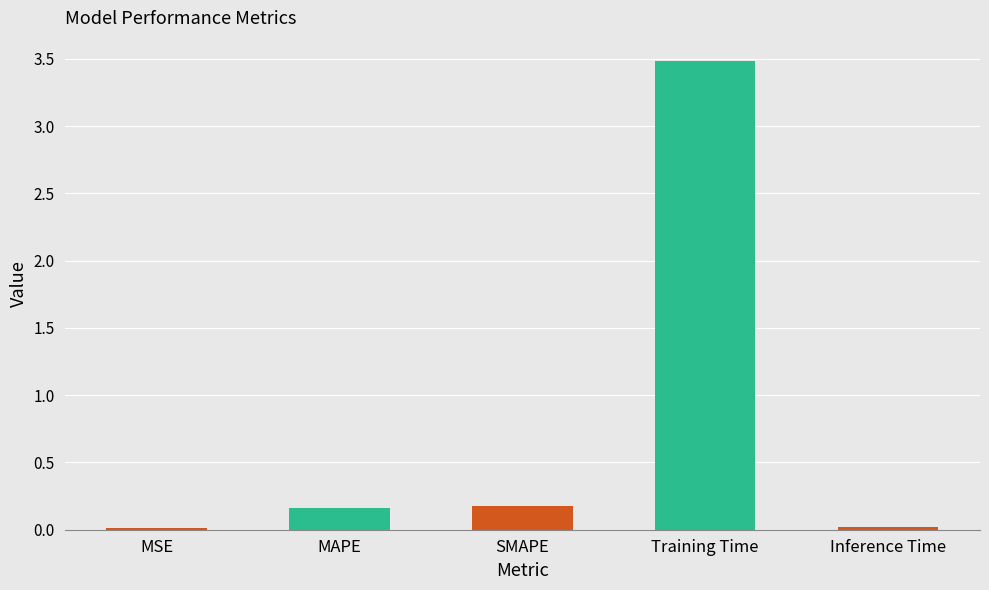

True or false: the data shows 0.0 at Inference Time.

True